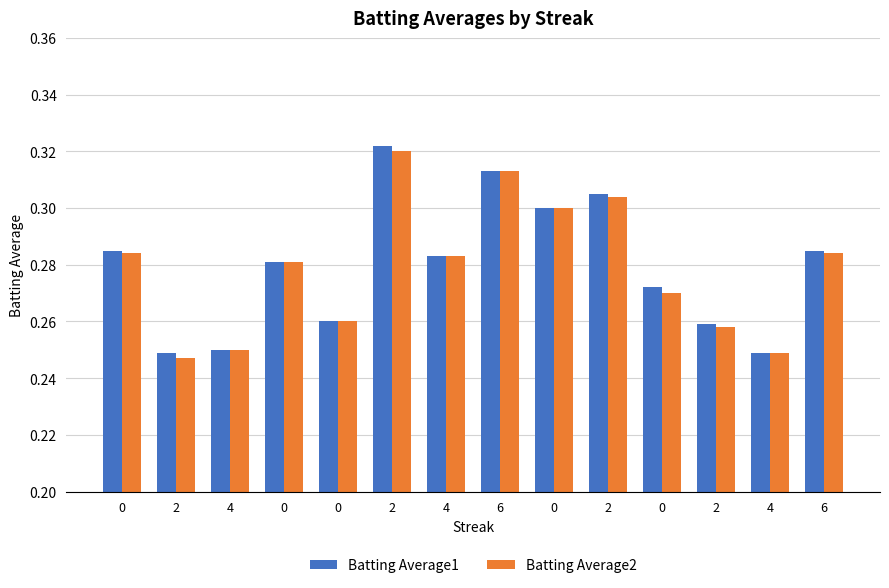

What is the sum of the Batting Average1 values at 4 and 2?

0.5